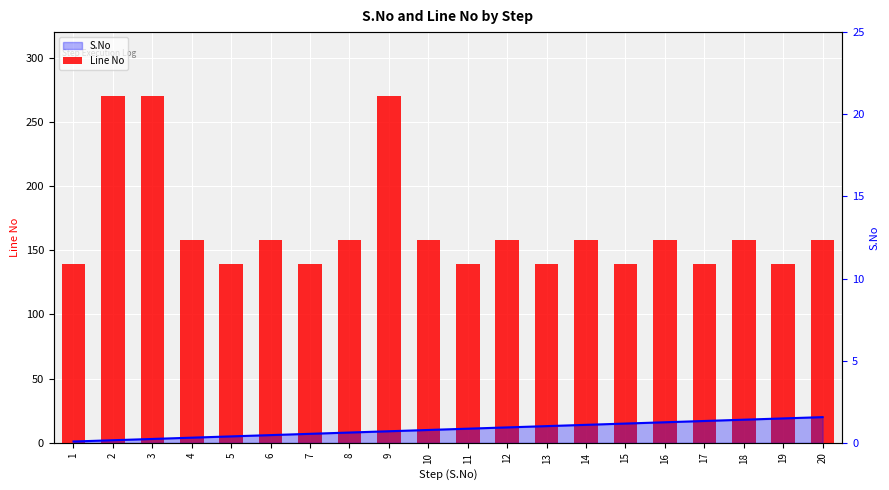

List the series in order of their overall mean, highest first.

Line No, S.No (right axis)